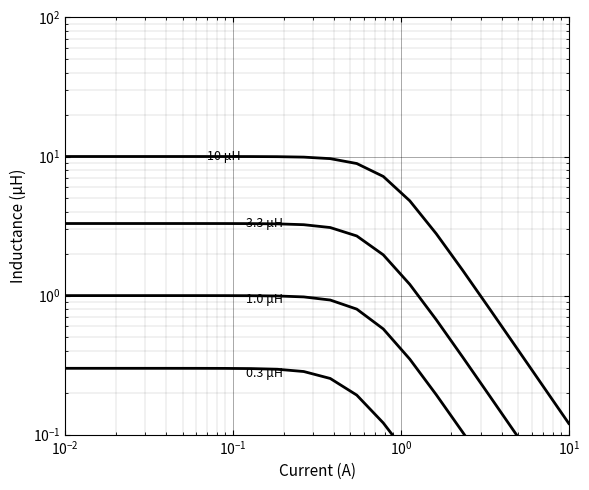

The value of 10 μH at 17 is 0.7. True or false?

False